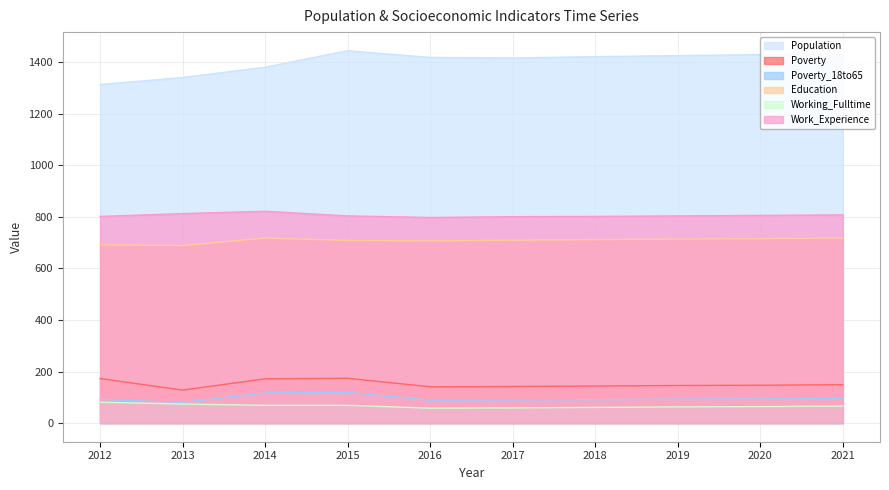

Rank the categories by Education value from highest to lowest.

2014, 2021, 2020, 2019, 2018, 2017, 2015, 2016, 2012, 2013